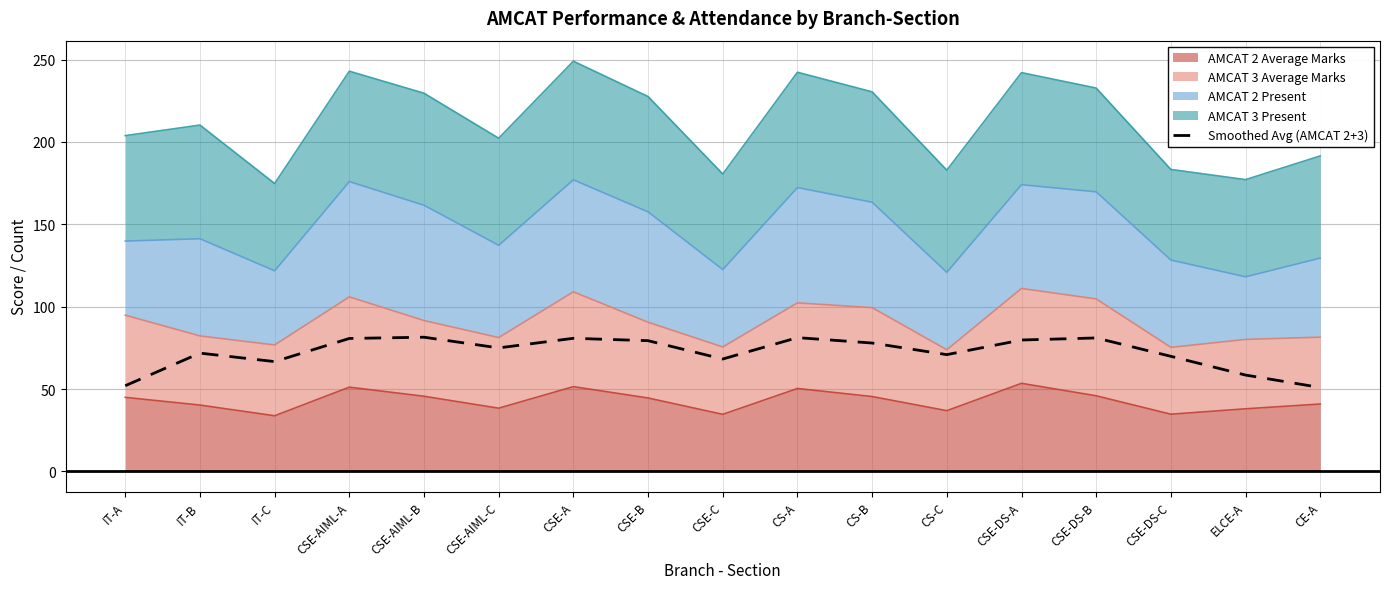

Reading left to right, what are all the values shown in this chart?

52.0	71.8	66.6	80.7	81.5	75.0	80.8	79.3	68.2	81.2	77.9	70.9	79.8	81.0	69.8	58.5	50.9